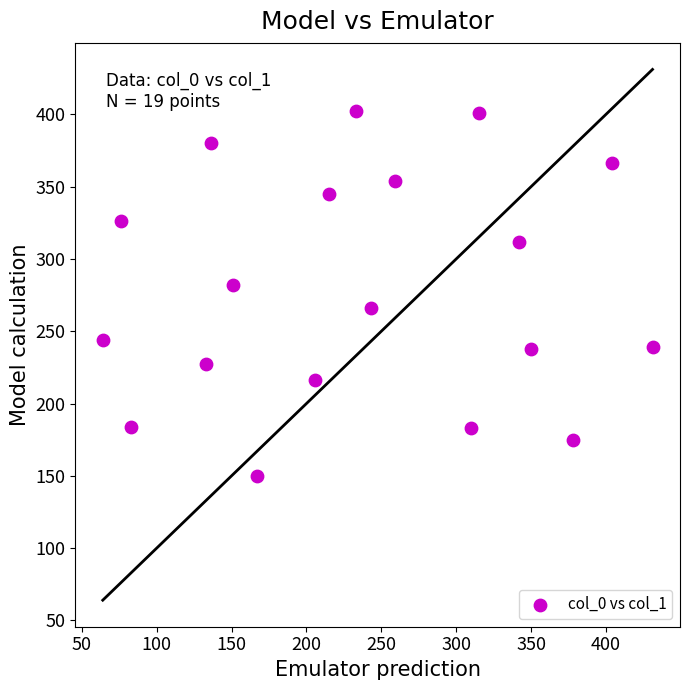

What is the range of X values (max minus min)?

367